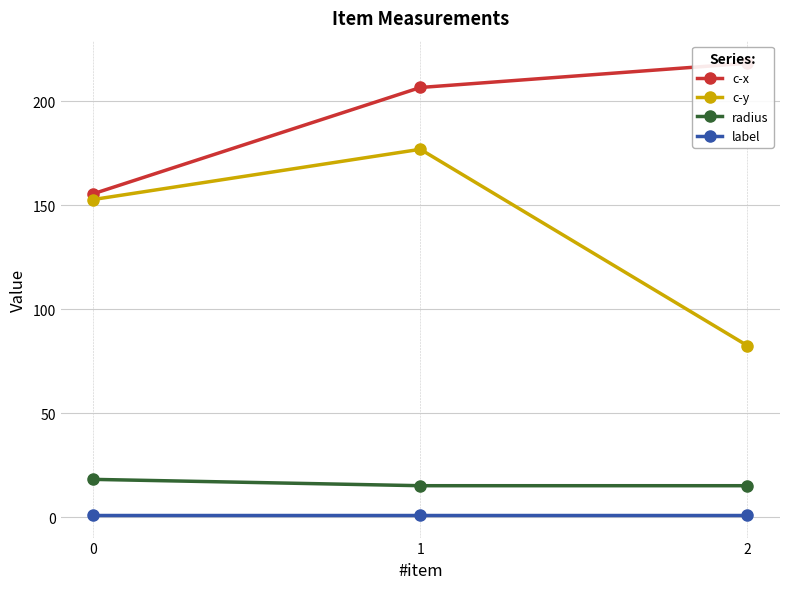

Which series has the largest total across all categories?

c-x